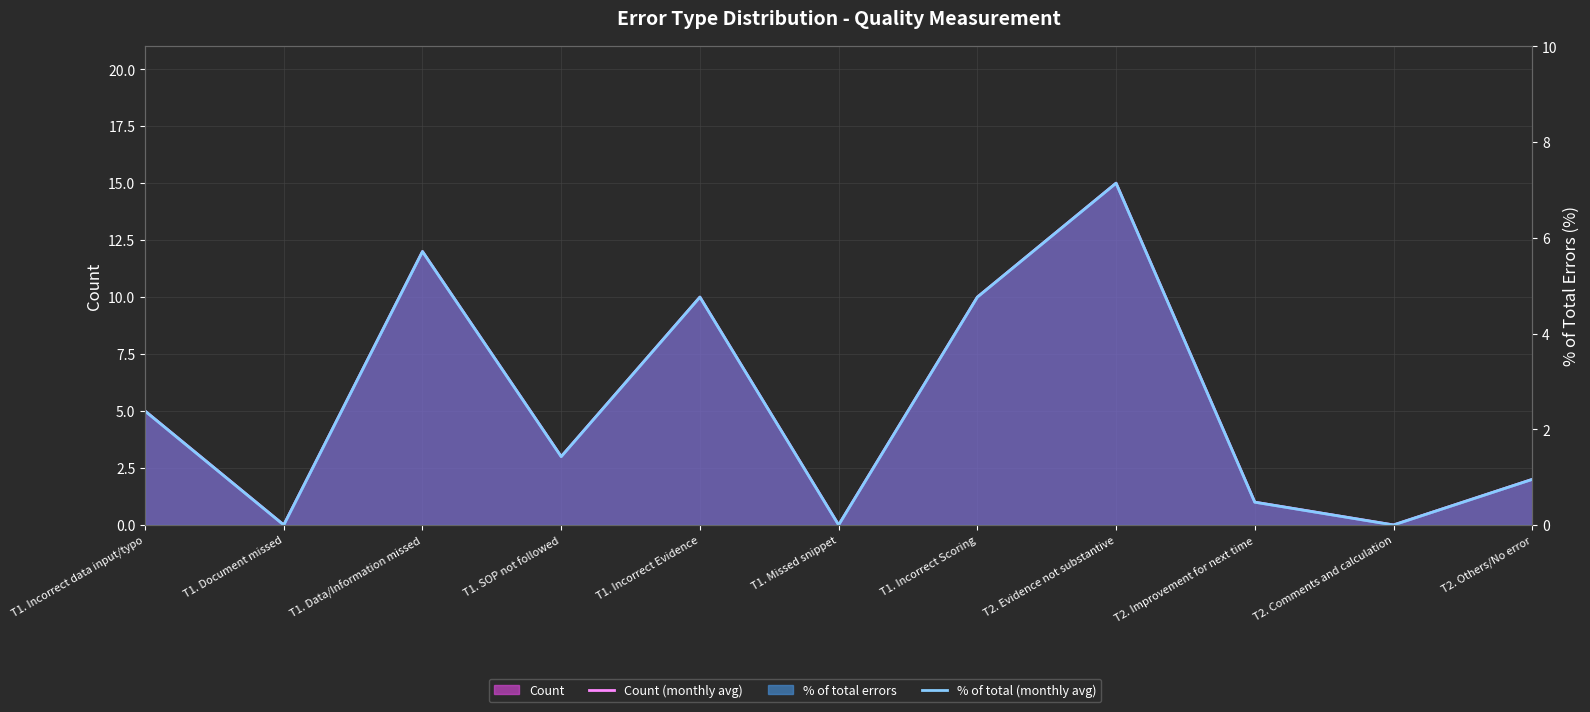

True or false: Count (line) and % of total errors (line) intersect in this chart.

False